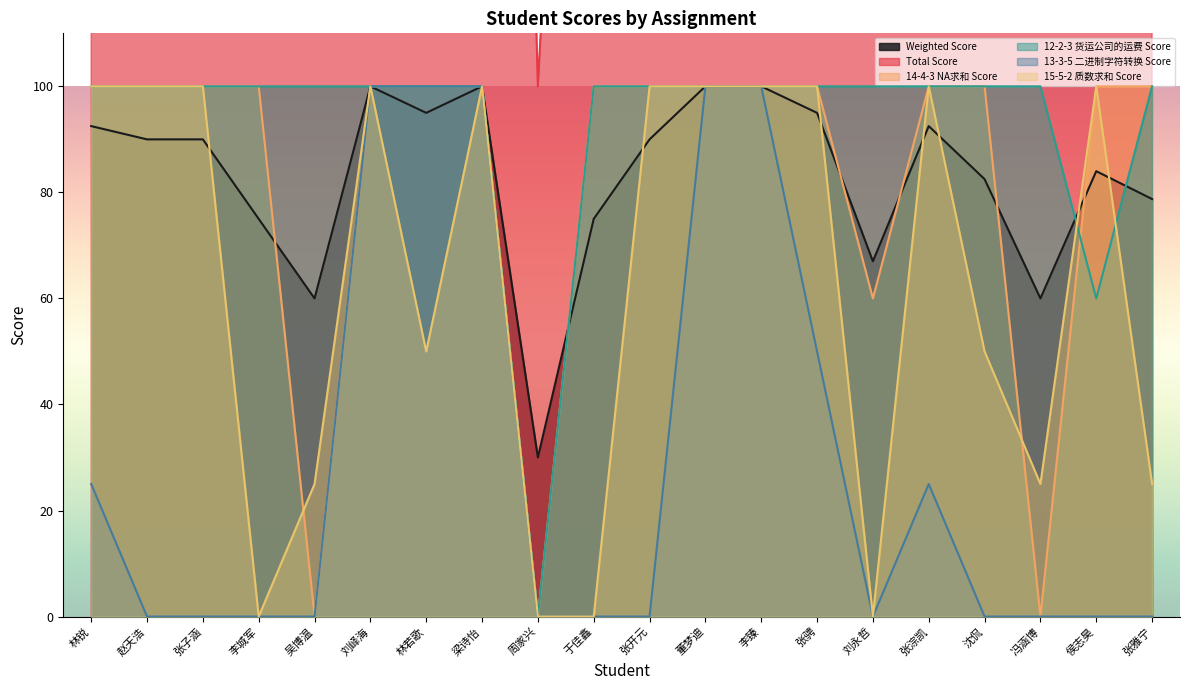

True or false: 12-2-3 货运公司的运费 Score has more than 0 points higher than both neighbors.

False